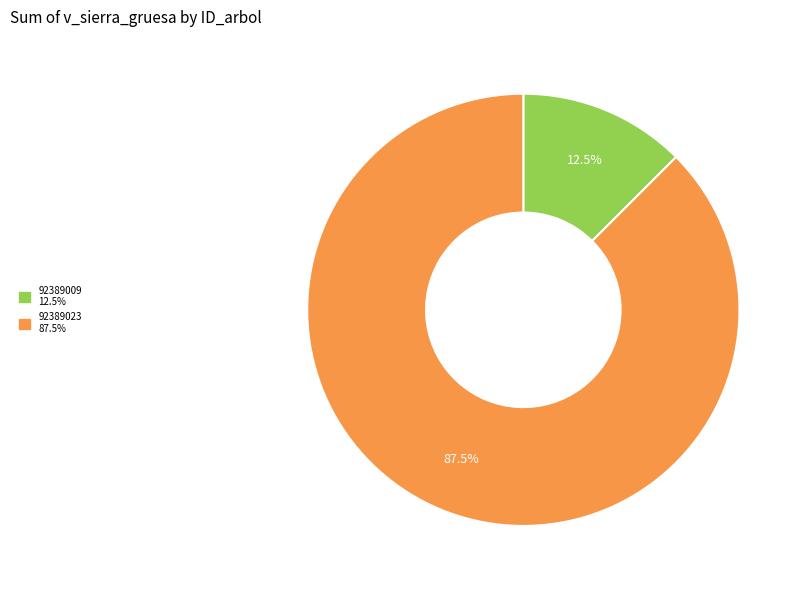

Does any single category account for the majority?

Yes